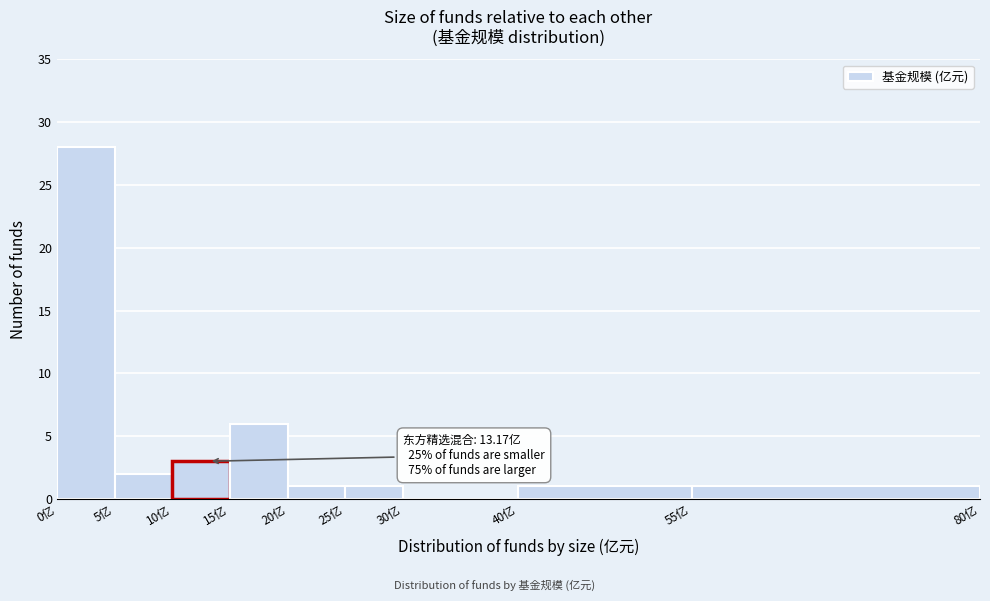

Over which range of the x-axis is the bar tallest?

0 to 5